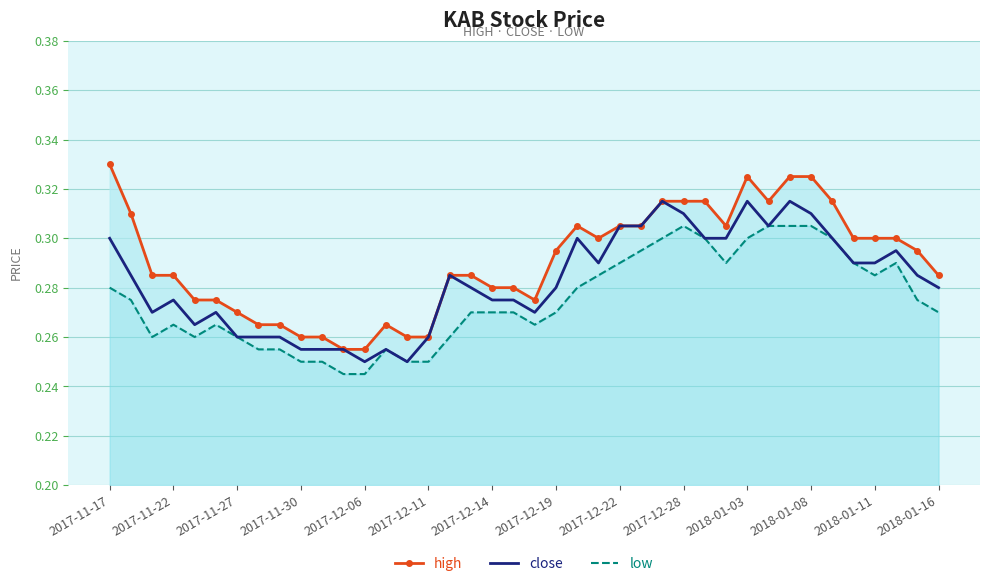

The value of high at 2017-12-28 is 0.3. True or false?

True